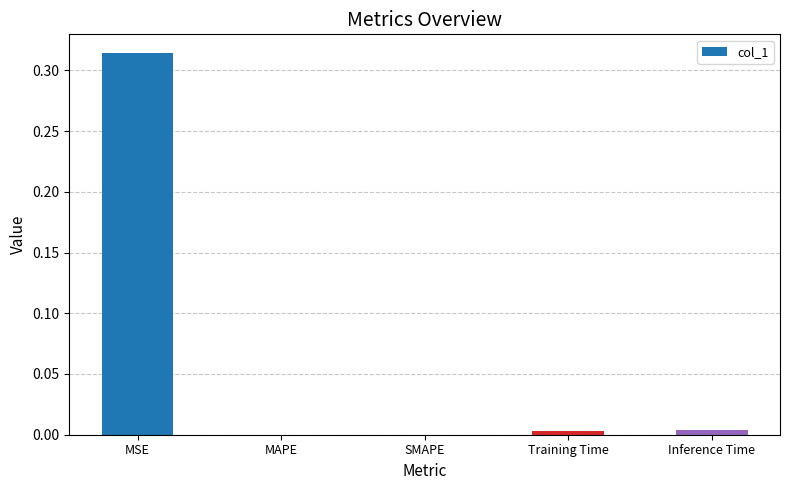

Which has a higher value, MSE or MAPE?

MSE